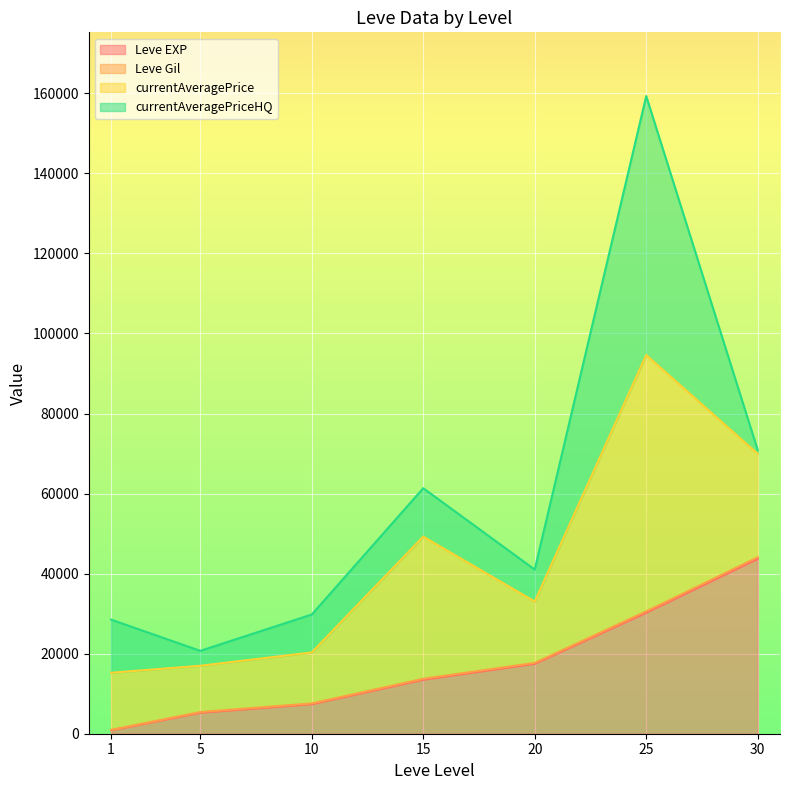

What is the sum of the Leve Gil values at 15 and 5?

314